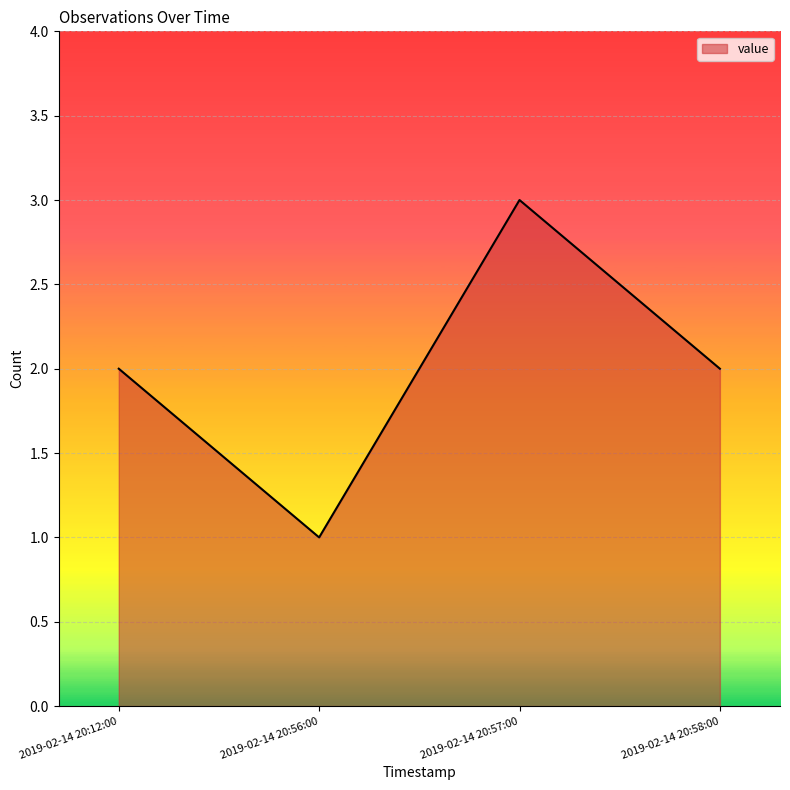

What is the average value?

2